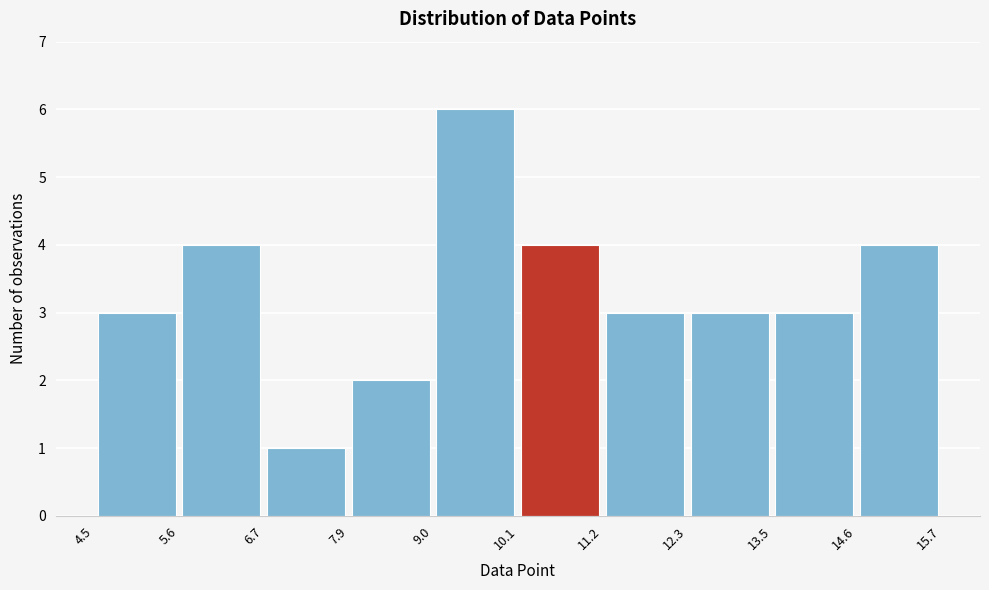

What is the height of the bar covering 5.6 to 6.7 on the x-axis? The values are not printed on the chart, so give them approximately, as read against the axis.

4